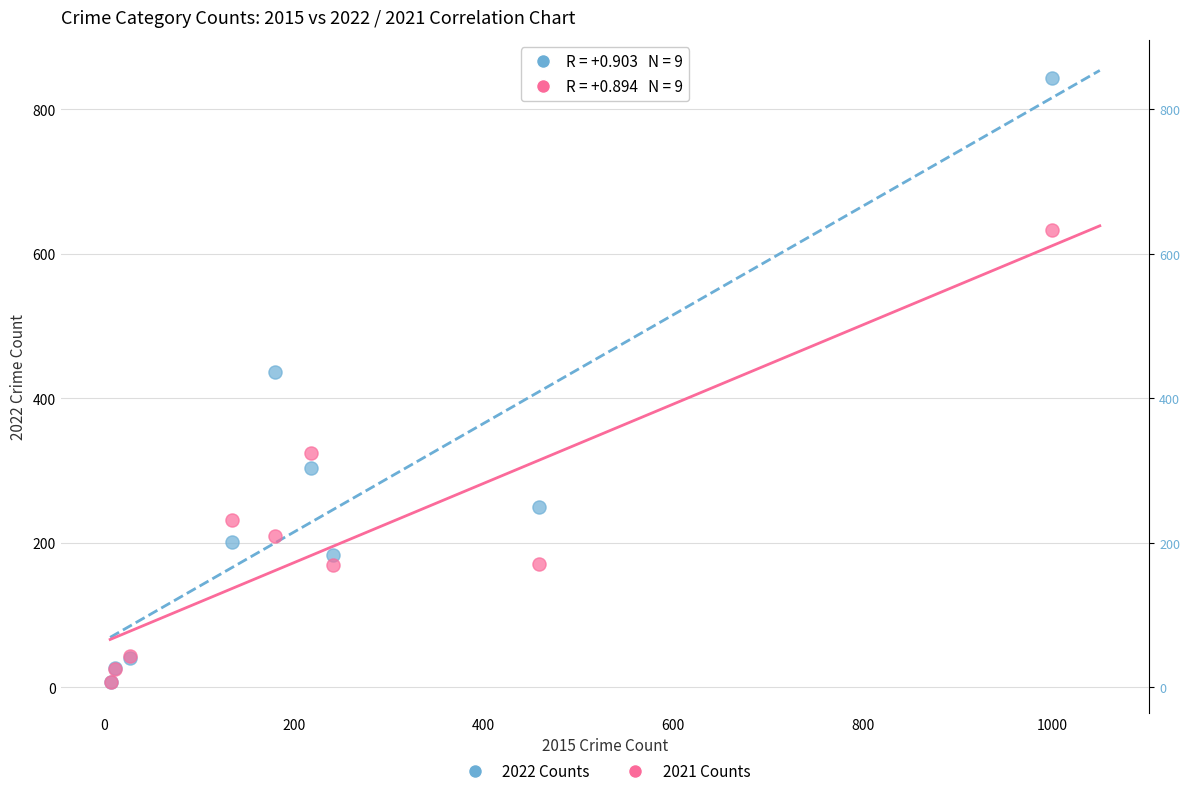

Which series reaches the maximum Y coordinate?

2022 Counts